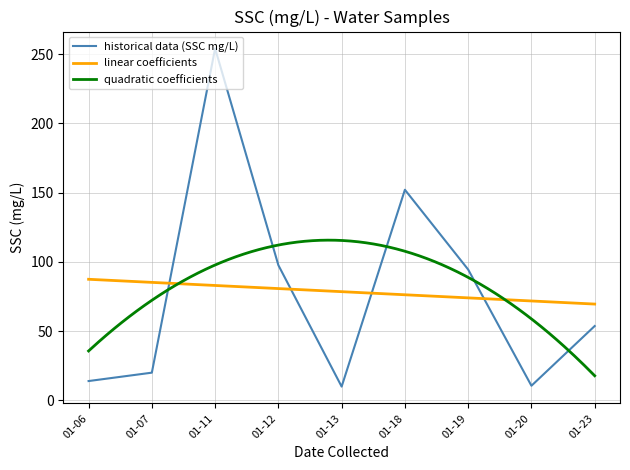

Where is the first local minimum for SSC (mg/L)?

2012-01-13